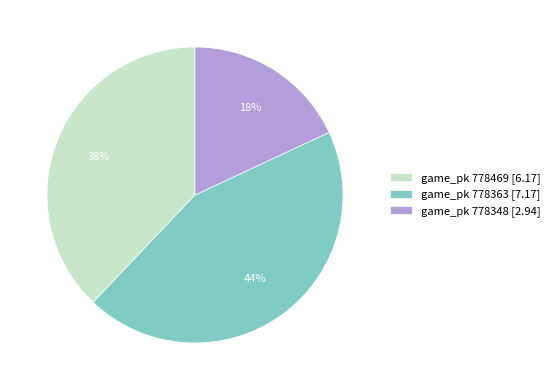

What is the largest slice in the pie chart?

game_pk 778363 [7.17]